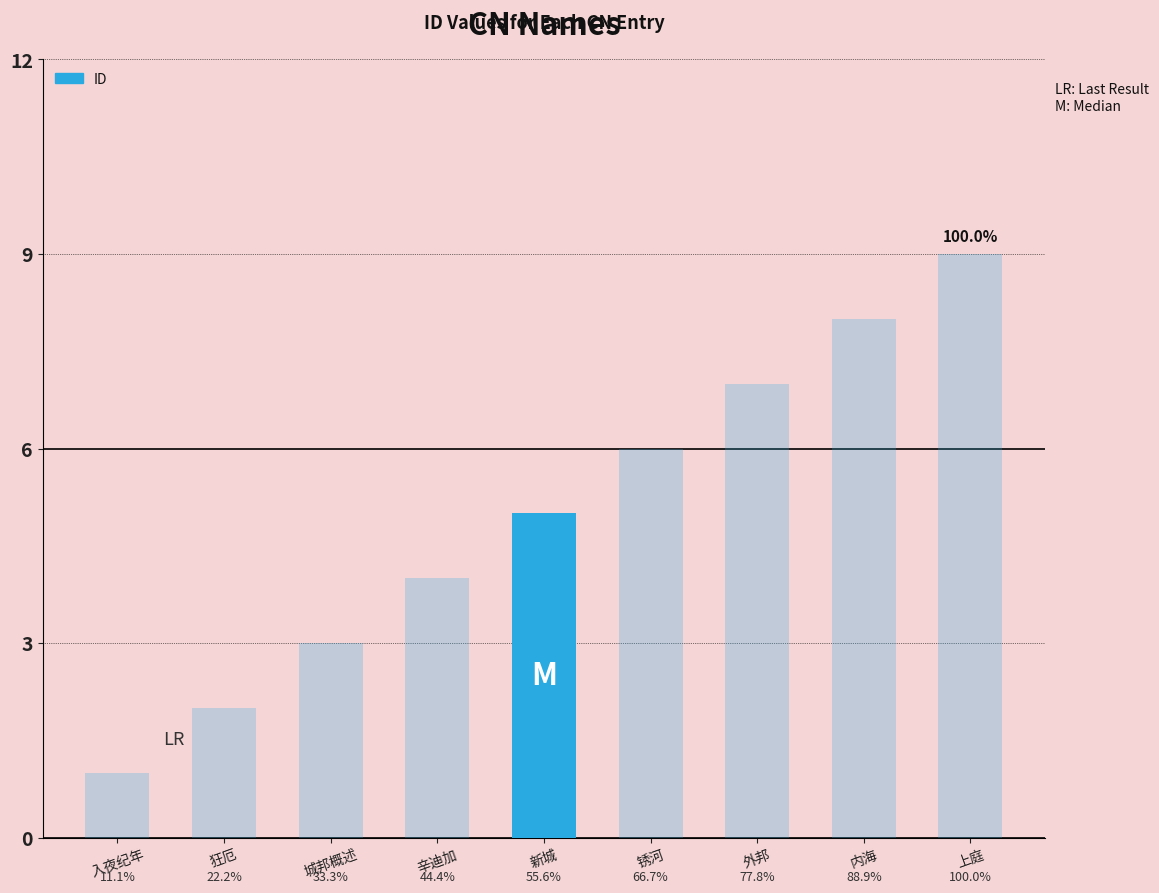

Between 狂厄 and 辛迪加, which is larger?

辛迪加